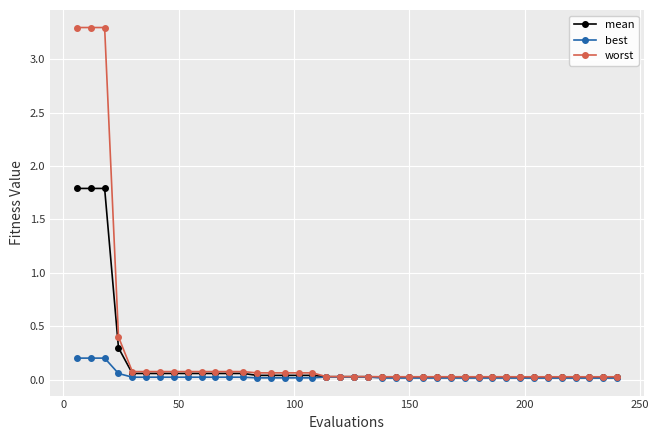

How many lines are shown in the chart?

3